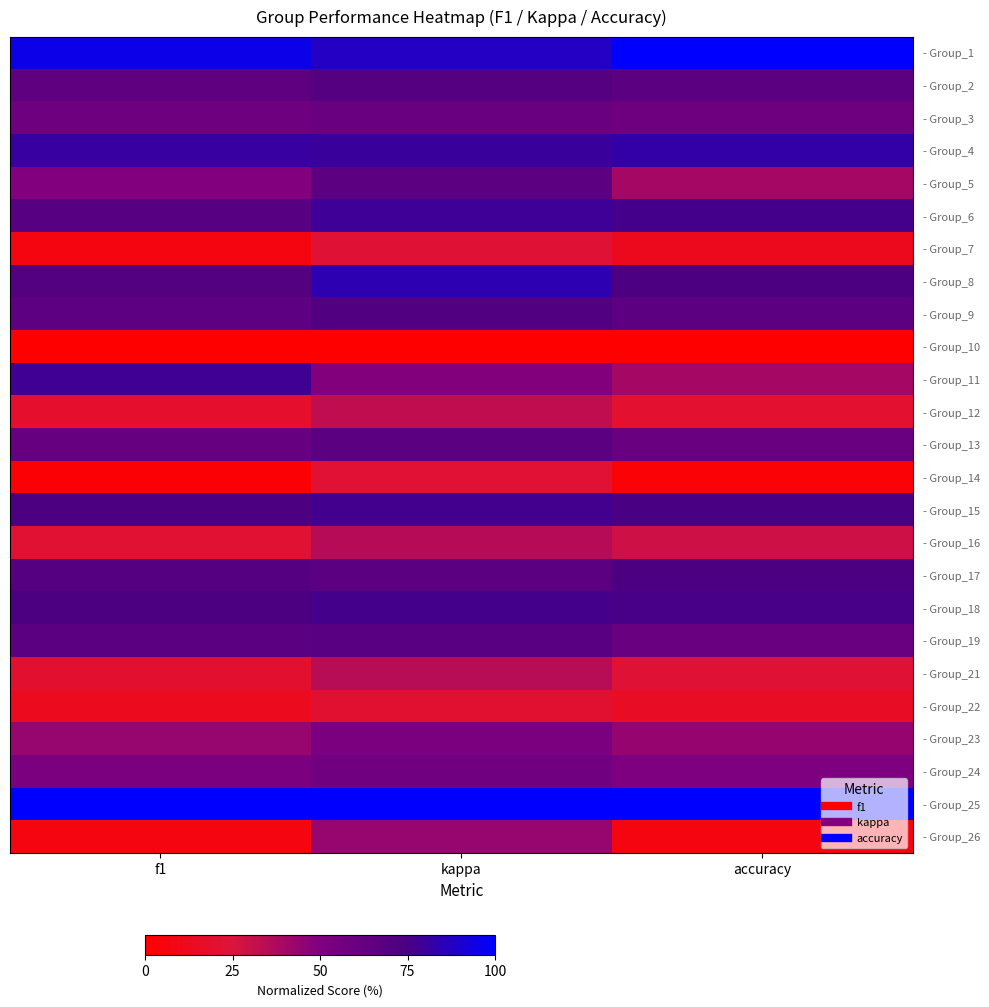

List the series in order of their peak value, lowest first.

- Group_10, - Group_22, - Group_14, - Group_7, - Group_12, - Group_21, - Group_16, - Group_26, - Group_23, - Group_24, - Group_3, - Group_5, - Group_13, - Group_19, - Group_2, - Group_9, - Group_17, - Group_18, - Group_15, - Group_11, - Group_6, - Group_4, - Group_8, - Group_1, - Group_25